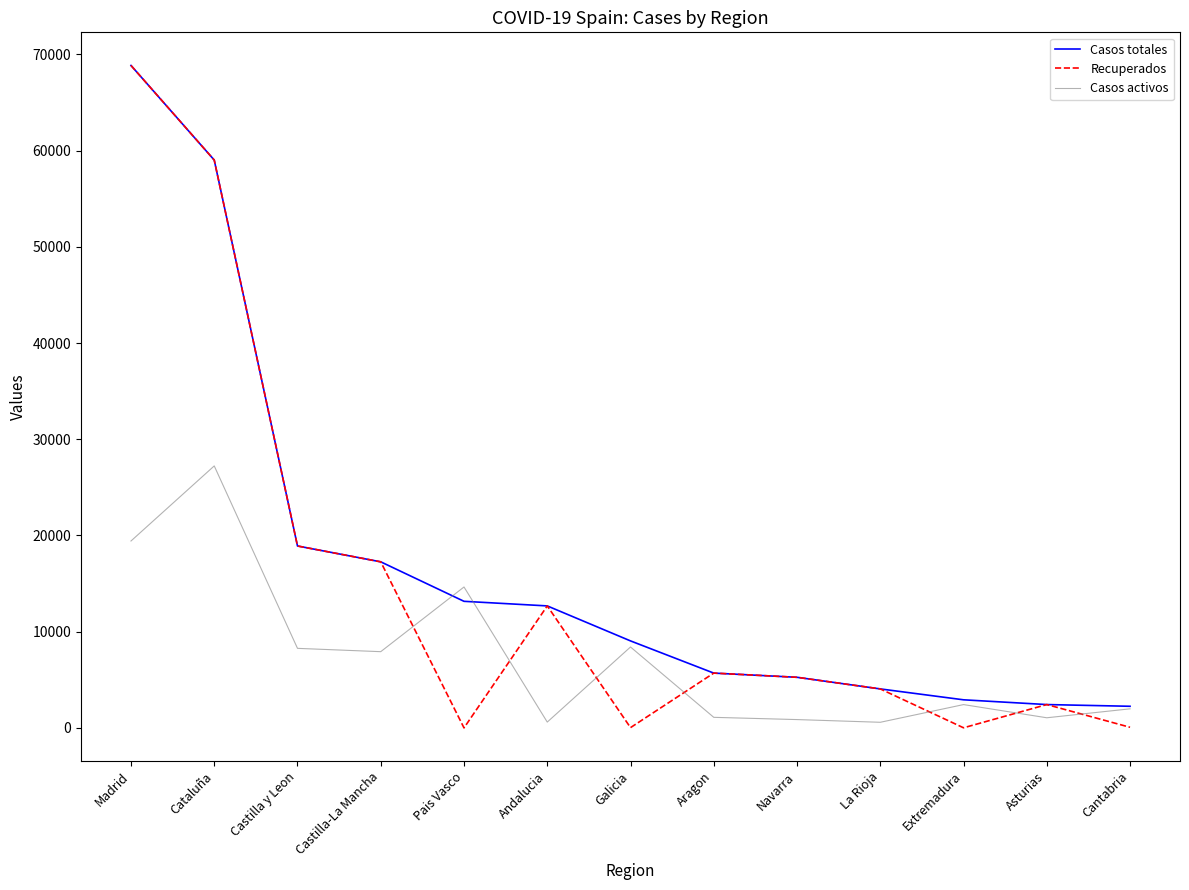

What position from the right is Cantabria?

1